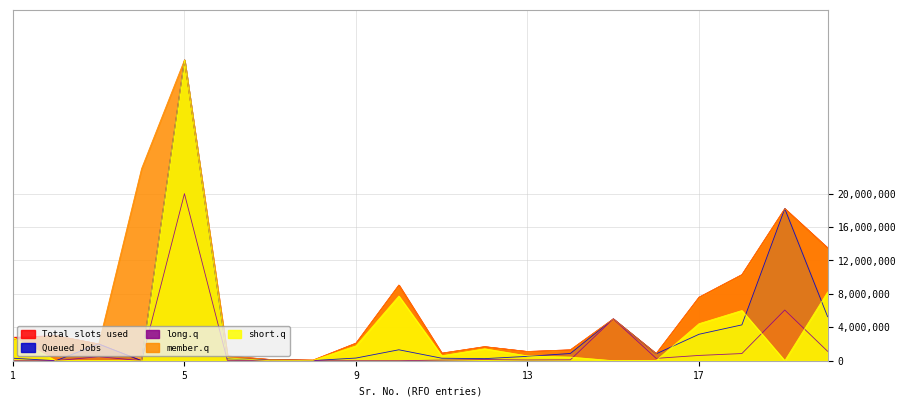

True or false: Queued Jobs has a value of 18200000 at 19.

True